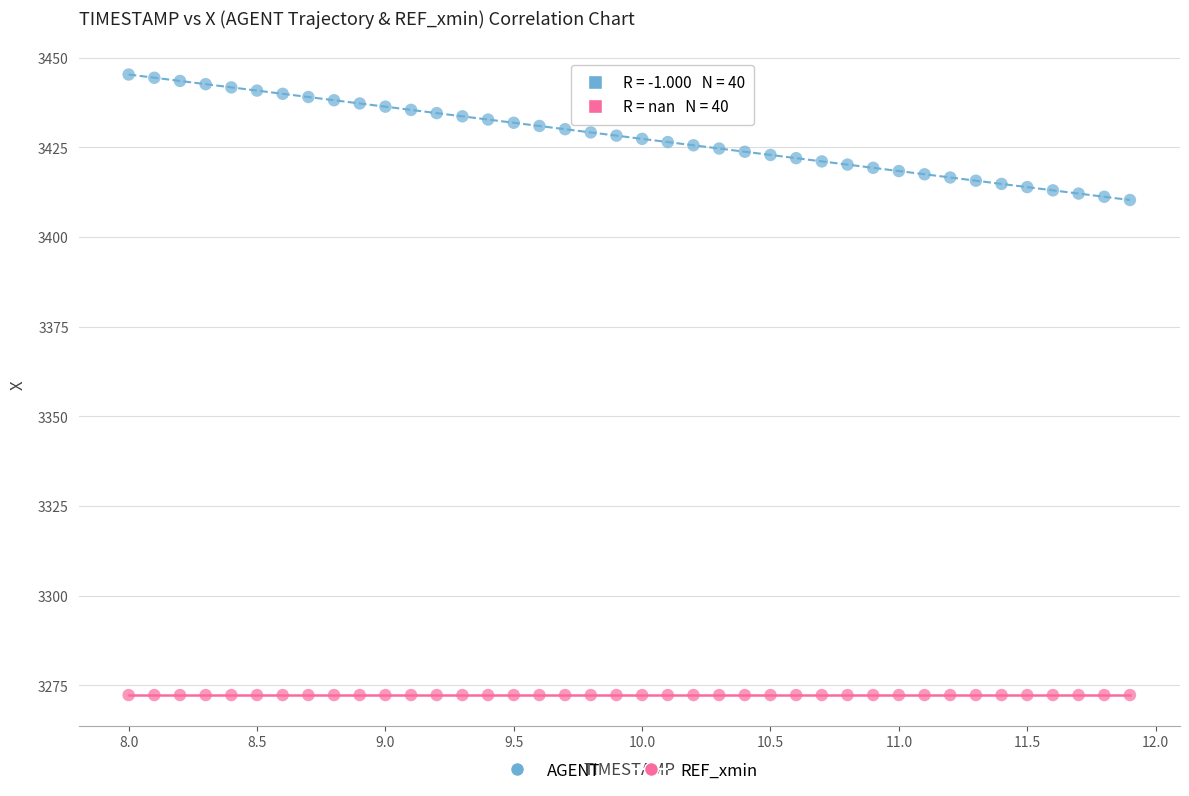

Which series contains the highest Y value?

AGENT